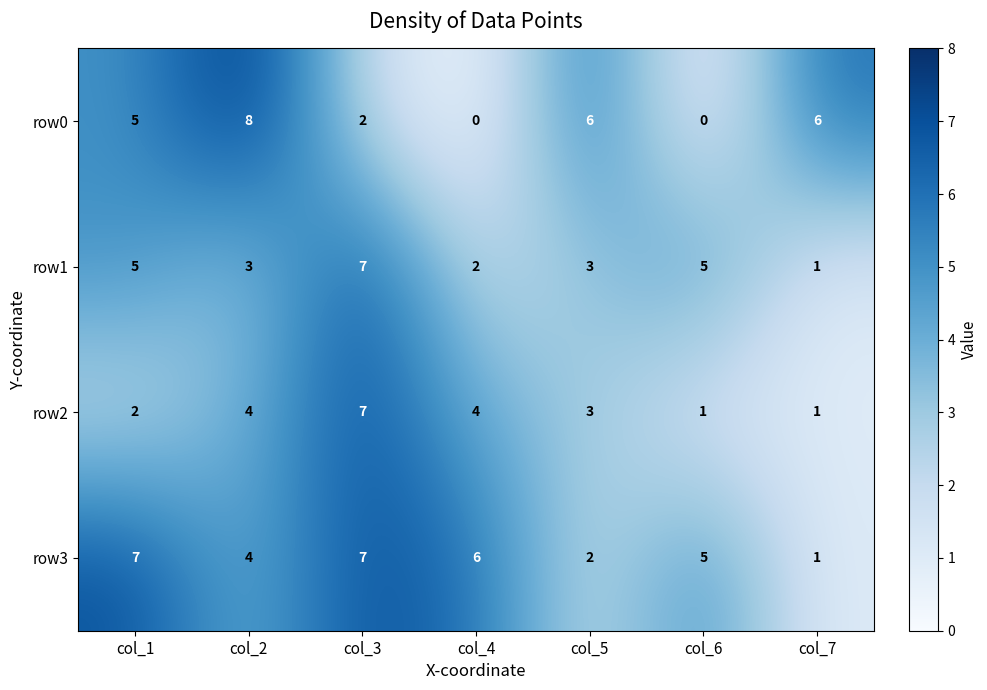

How many data points in row2 are less than 3?

3